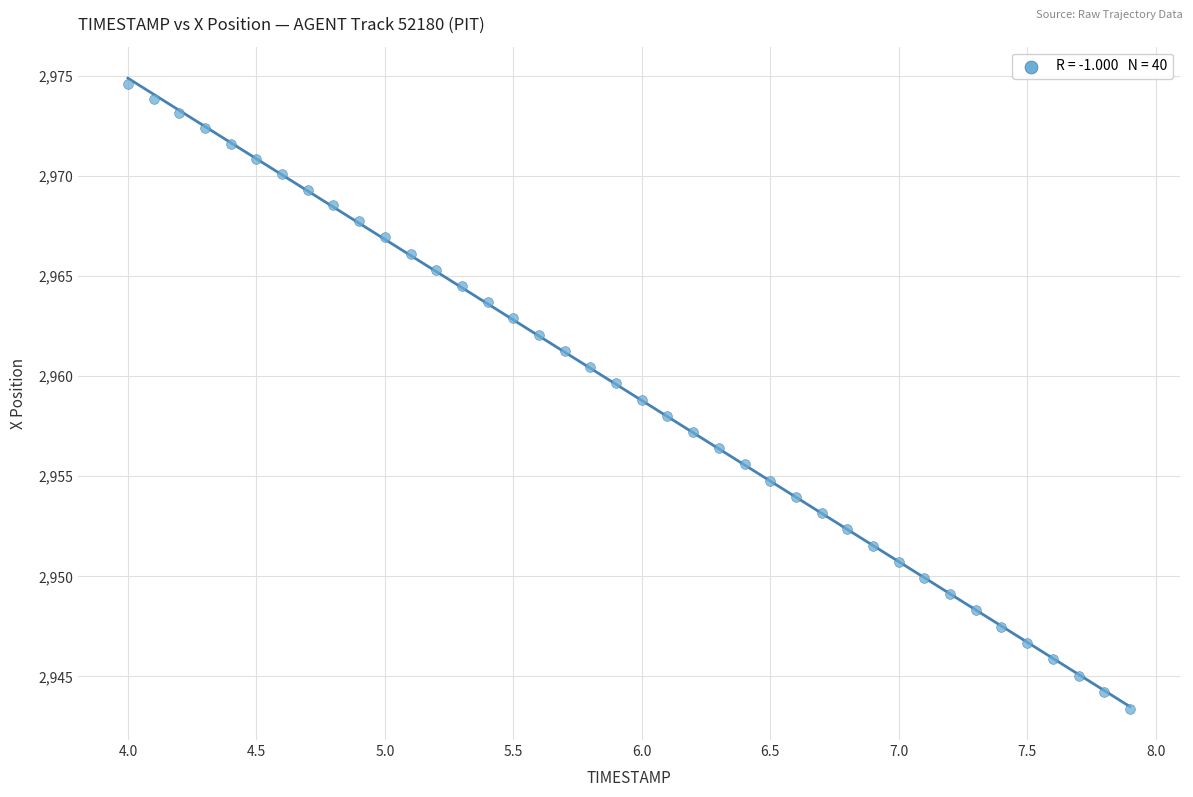

What is the range of X values (max minus min)?

3.9